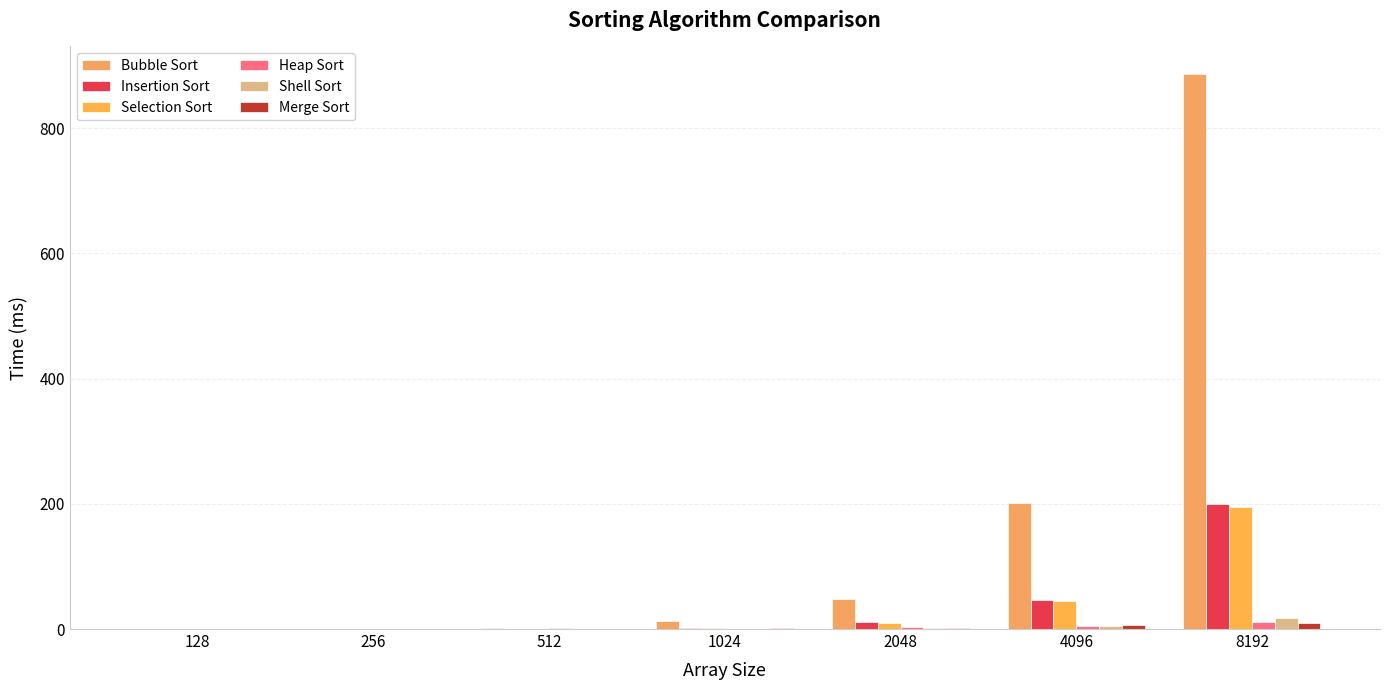

How many series are shown in this chart?

6